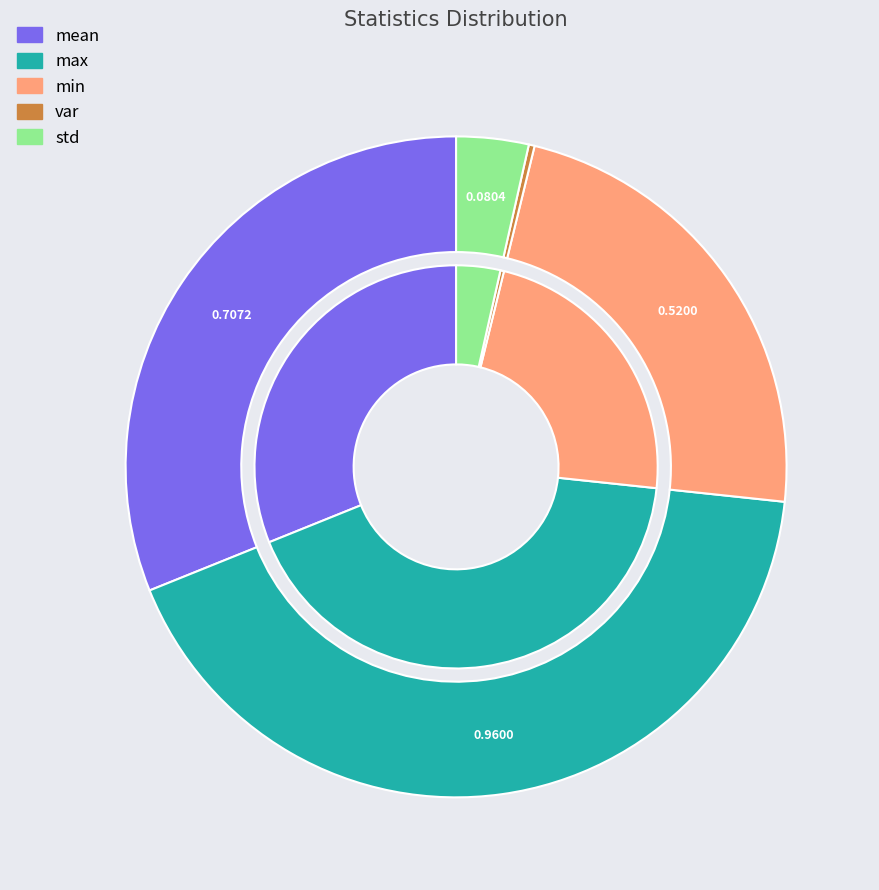

To the nearest percent, what is the combined percentage of min and var?

23%